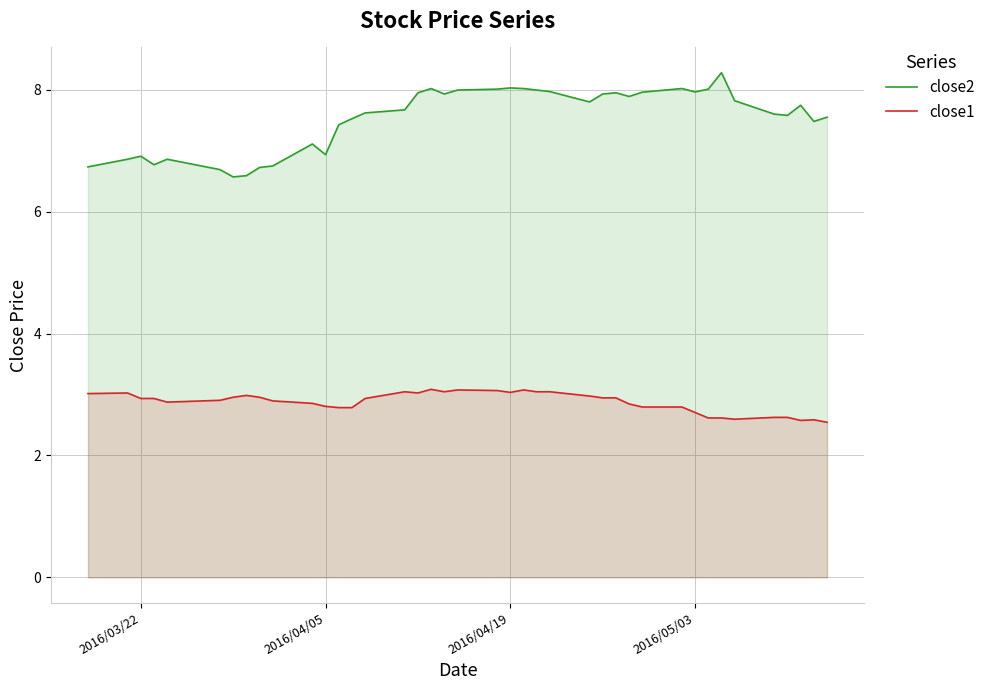

True or false: close2 and close1 intersect in this chart.

False